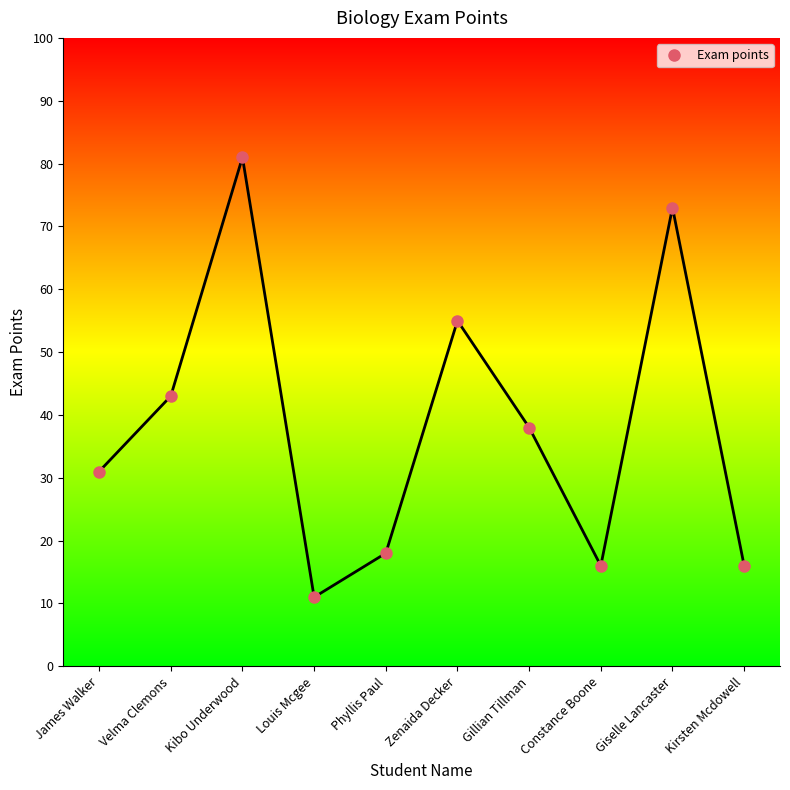

Reading right to left, list all the values displayed in this chart.

Kirsten Mcdowell=16	Giselle Lancaster=73	Constance Boone=16	Gillian Tillman=38	Zenaida Decker=55	Phyllis Paul=18	Louis Mcgee=11	Kibo Underwood=81	Velma Clemons=43	James Walker=31